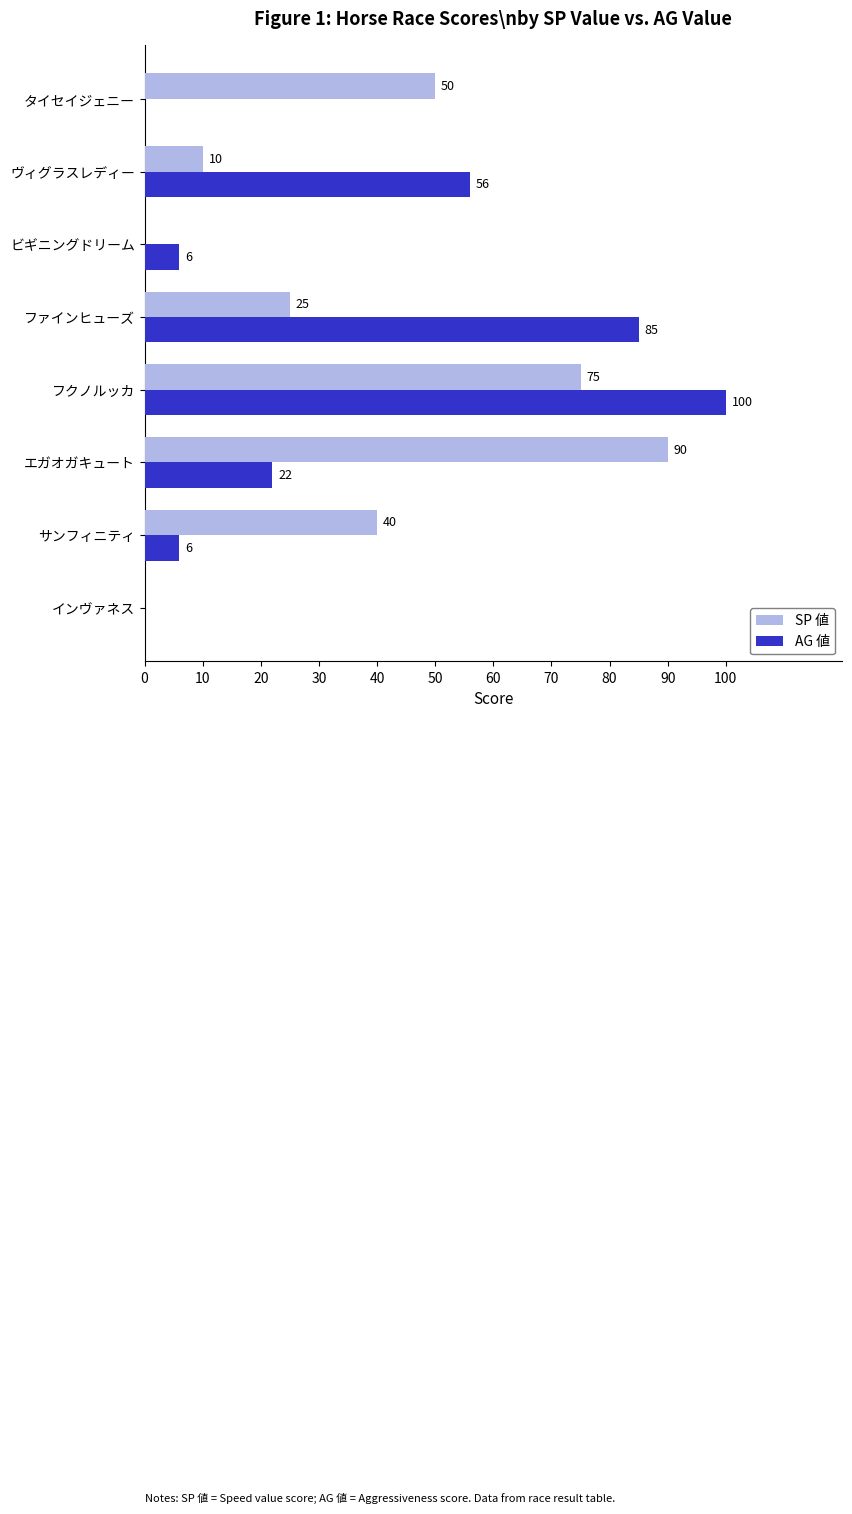

How many positive values does the AG 値 series have?

6